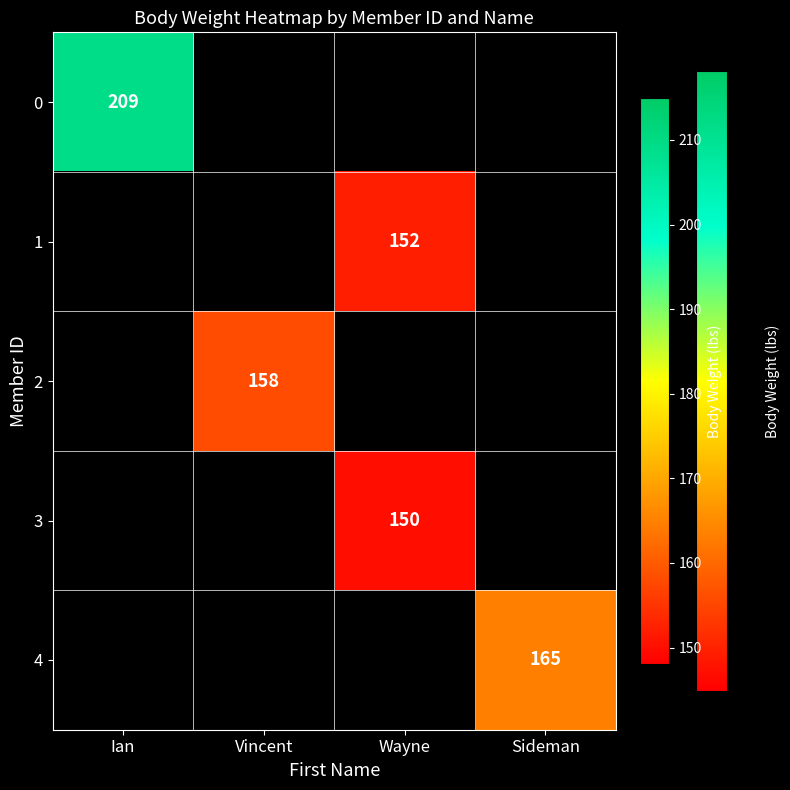

At how many categories does at least one series exceed 151?

4